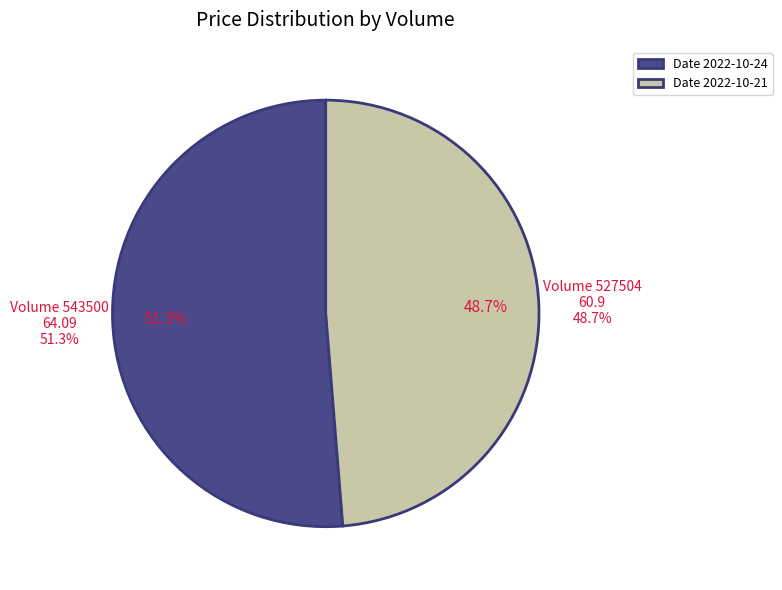

Which slice is the largest?

543500